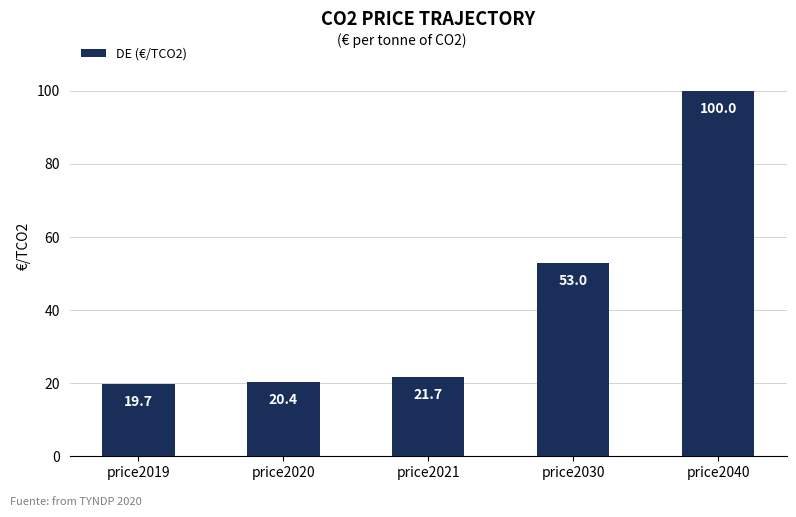

The chart shows a value of 100.0 at price2040. True or false?

True